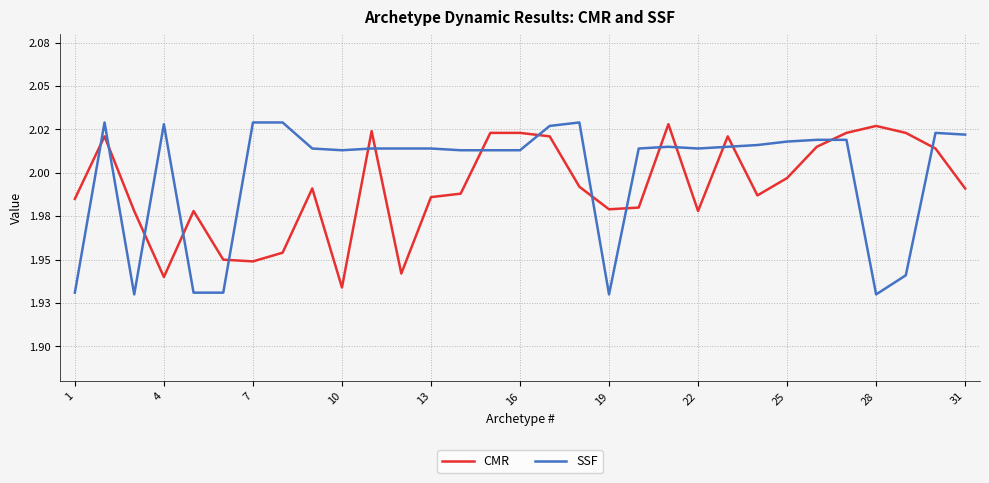

True or false: SSF and CMR intersect in this chart.

True